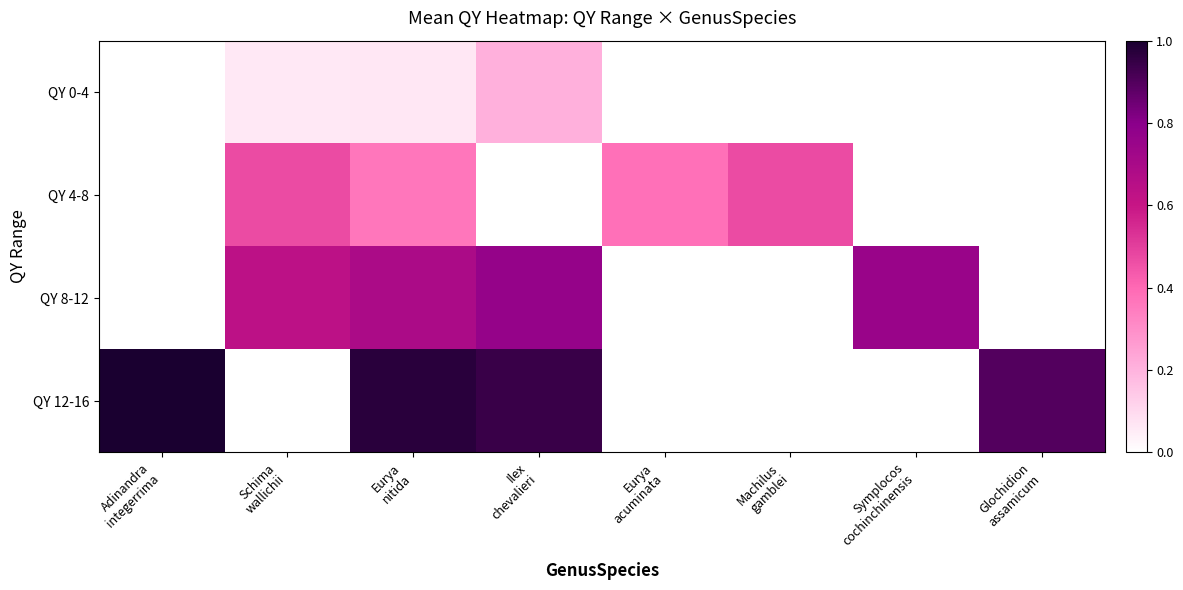

Which series has the widest spread of values?

QY 0-4